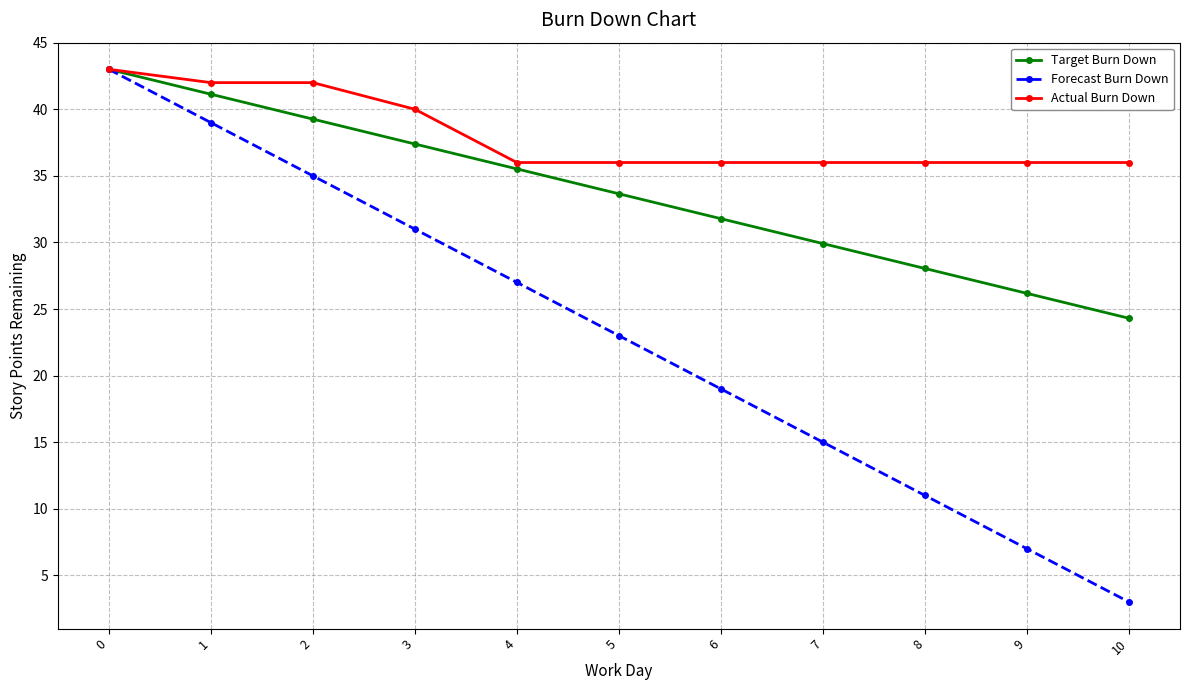

Rank the series by their average value, from lowest to highest.

Forecast Burn Down, Target Burn Down, Actual Burn Down